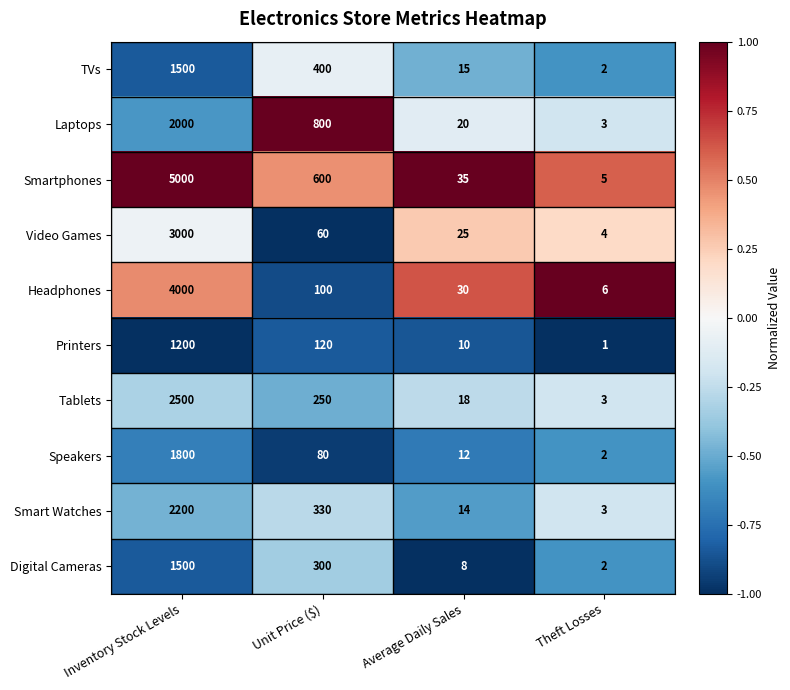

What is the total value across all series at Theft Losses?

31